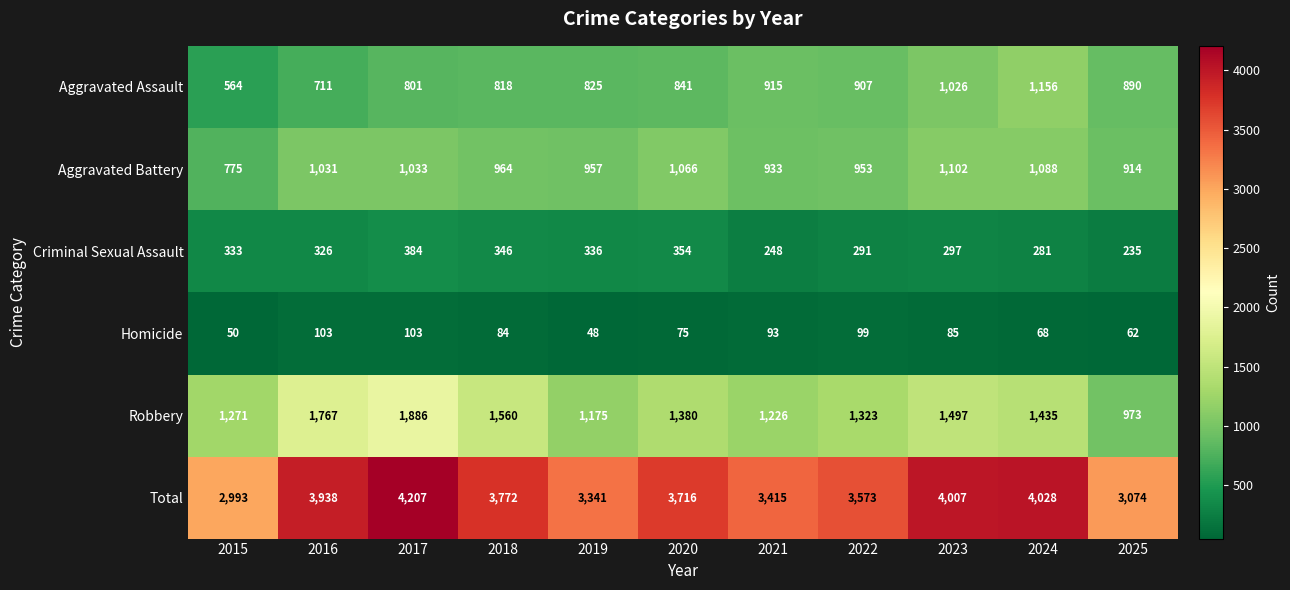

The Homicide series shows 33 at 2015. True or false?

False